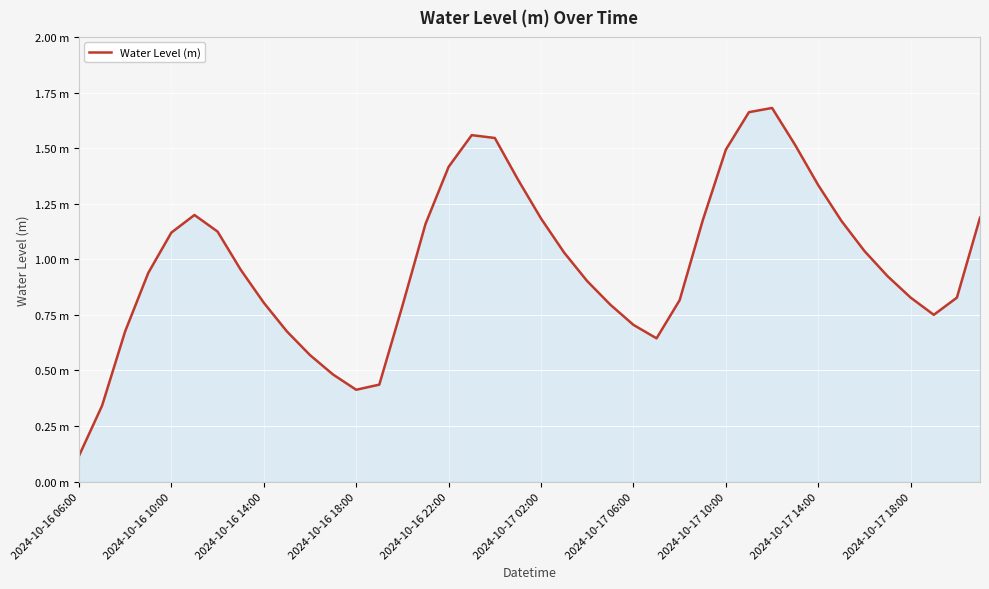

At which category does the chart reach its minimum across all series?

2024-10-16 06:00